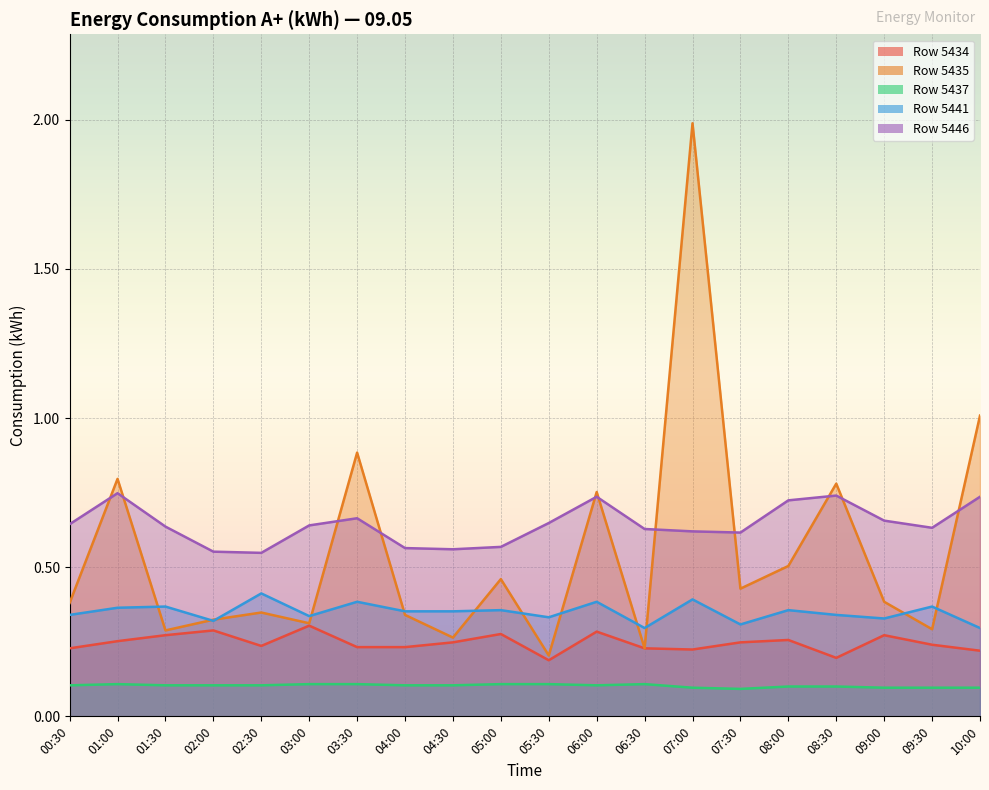

The value of 5446 at 01:30 is 0.6. True or false?

True